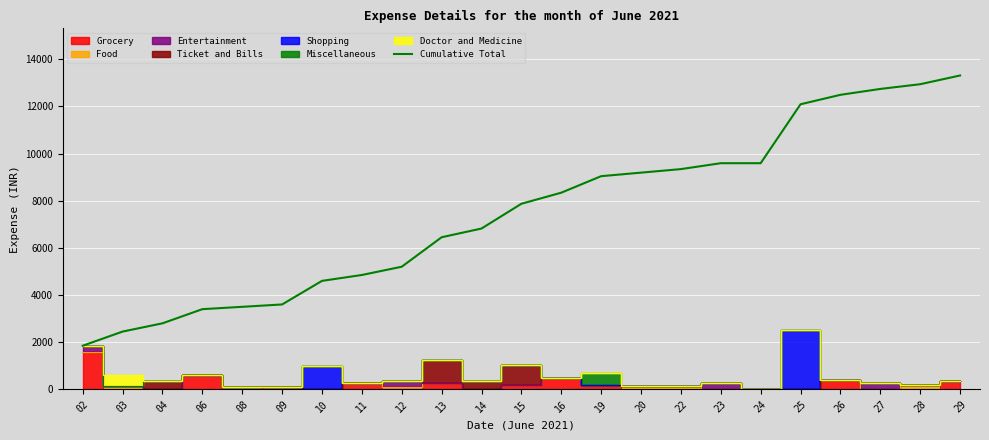

How many categories are shown in the chart?

23